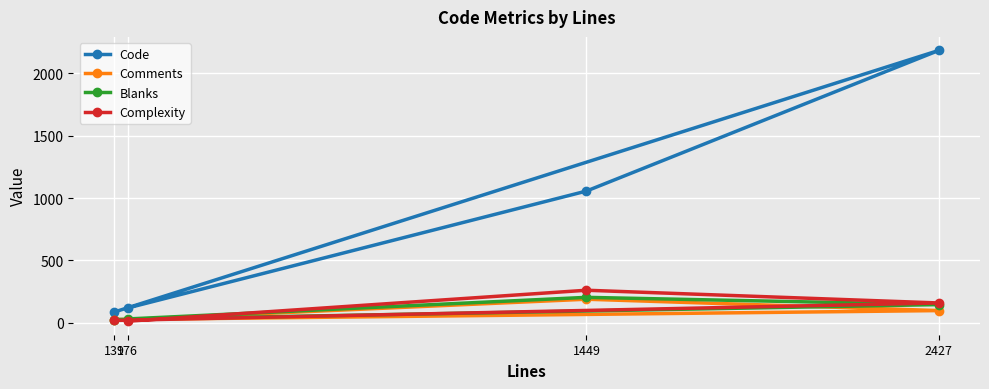

Reading left to right, what are all the values shown in this chart?

Code: 119	1056	2183	87
Comments: 26	189	98	26
Blanks: 31	204	146	26
Complexity: 13	261	159	19